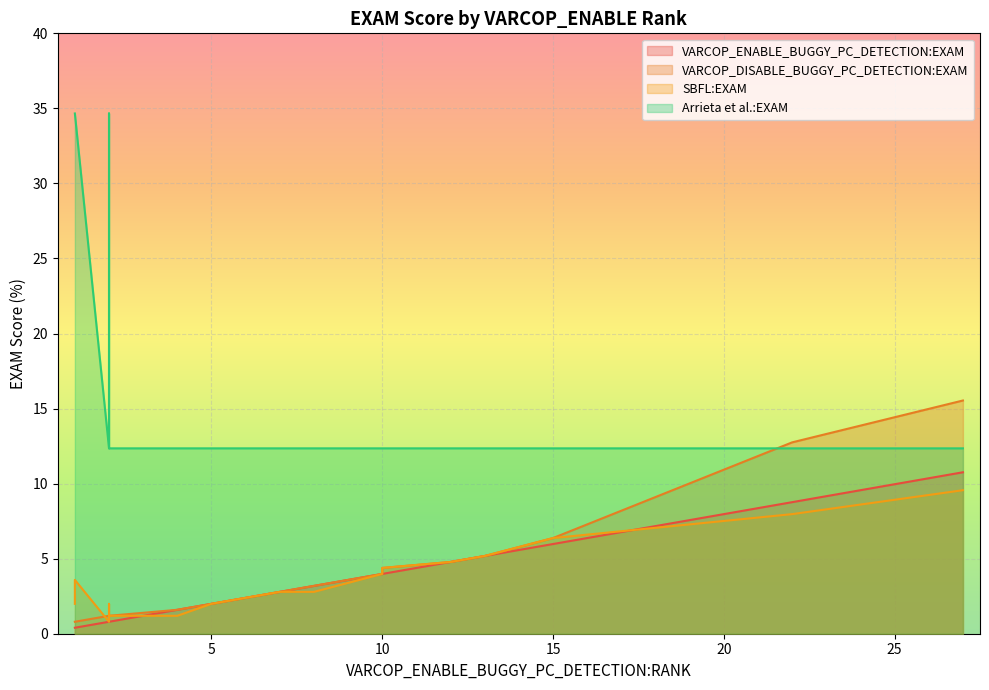

True or false: Arrieta et al.:EXAM and VARCOP_ENABLE_BUGGY_PC_DETECTION:EXAM cross at least once.

False